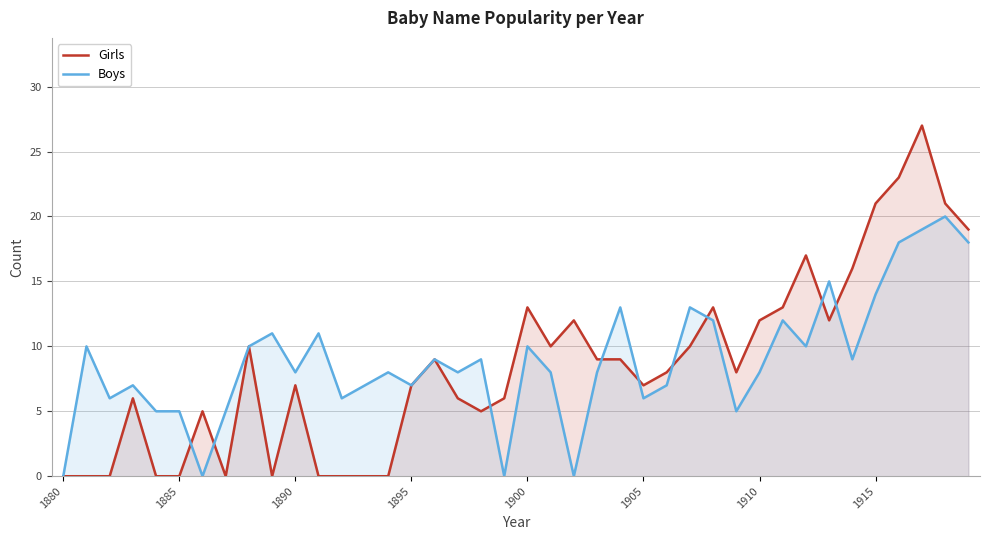

What is the total value across all series at 1915?

35